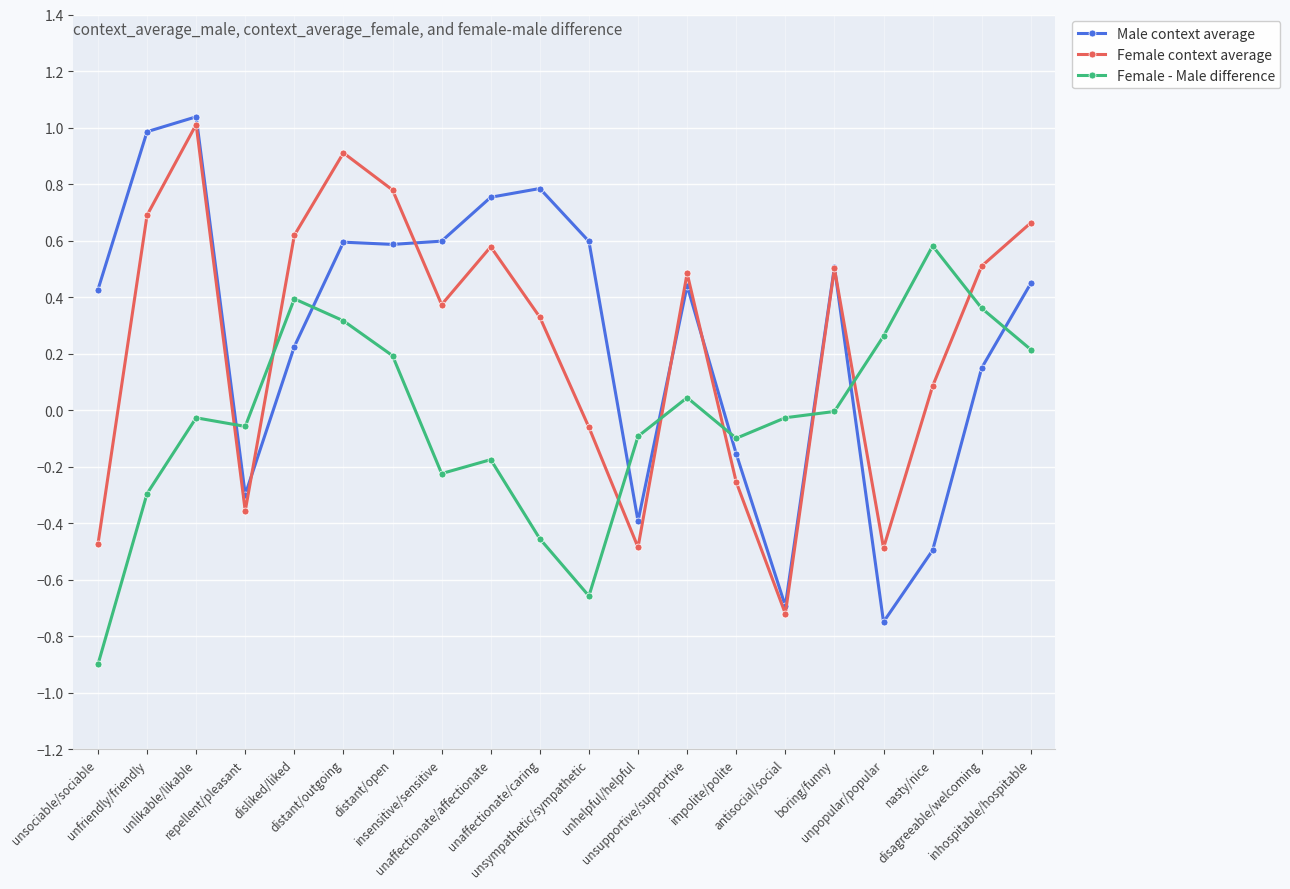

True or false: Female - Male difference has a value of -0.5 at unaffectionate/caring.

True